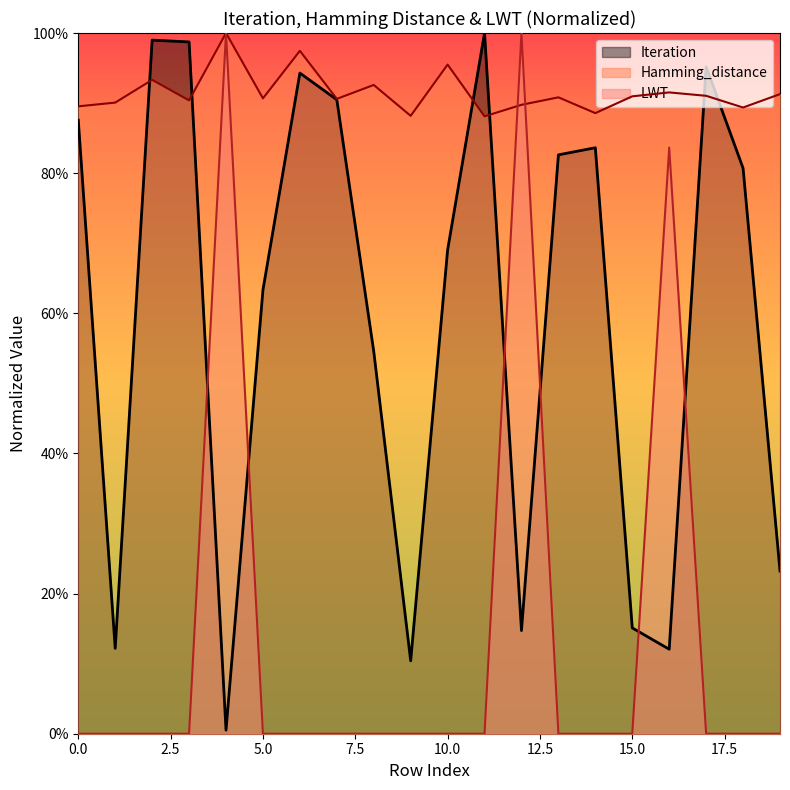

At which category does the chart reach its peak across all series?

11